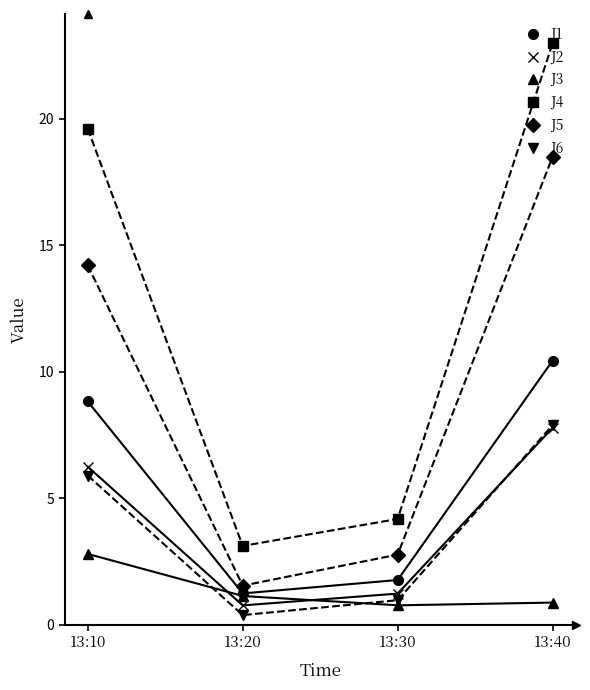

What are all the series names shown in the legend?

J1, J2, J3, J4, J5, J6